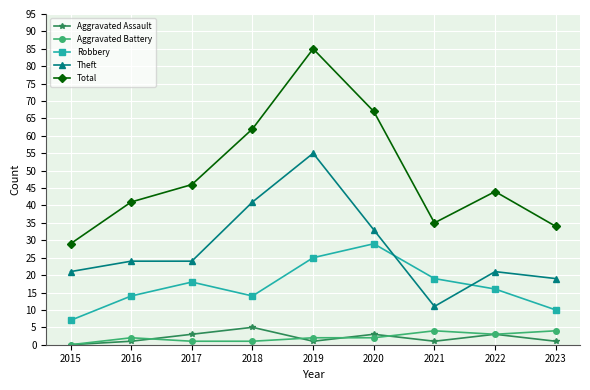

Which series has the largest total across all categories?

Total